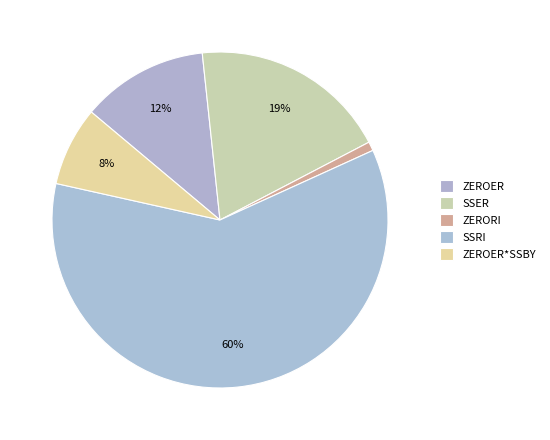

Count the number of slices in the pie.

5